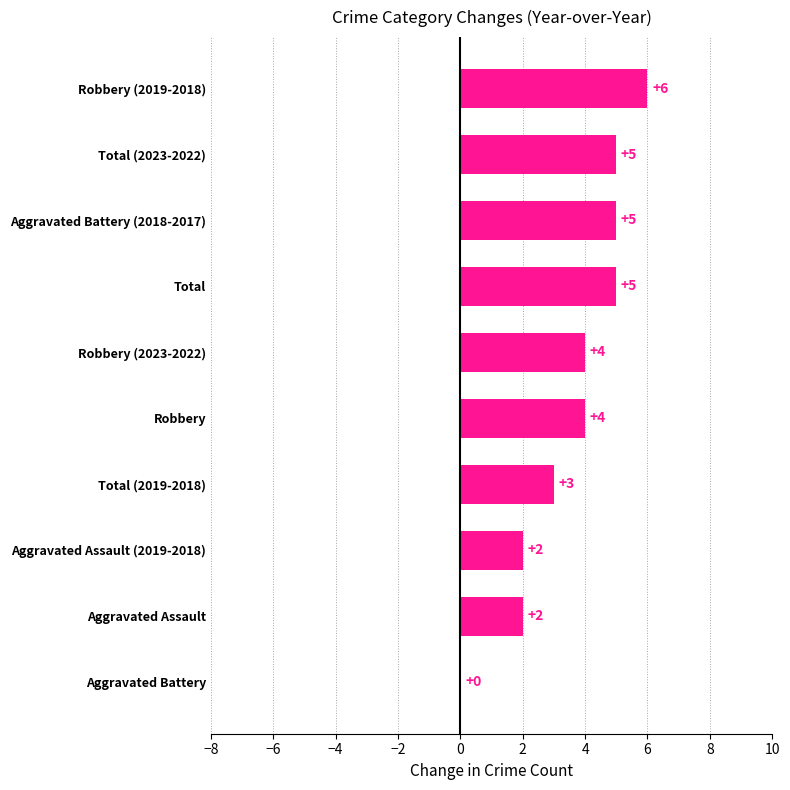

At which category does the chart reach its peak across all series?

Robbery (2019-2018)